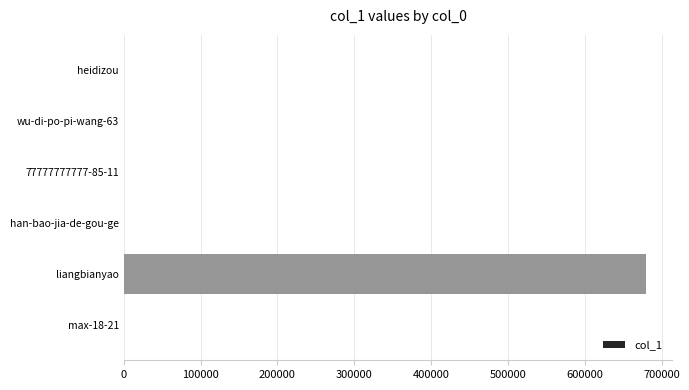

What is the sum of all values?

679887